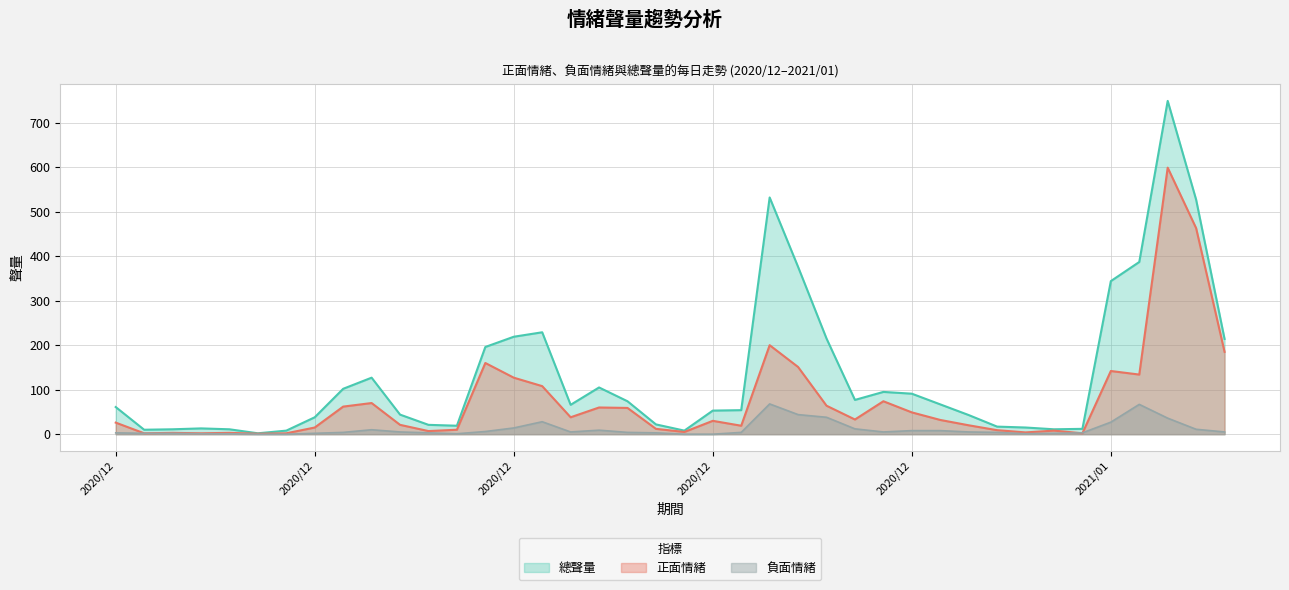

Rank the categories by 總聲量 value from lowest to highest.

2020/12/06, 2020/12/07, 2020/12/21, 2020/12/02, 2020/12/03, 2020/12/05, 2021/01/03, 2021/01/04, 2020/12/04, 2021/01/02, 2021/01/01, 2020/12/13, 2020/12/12, 2020/12/20, 2020/12/08, 2020/12/31, 2020/12/11, 2020/12/22, 2020/12/23, 2020/12/01, 2020/12/17, 2020/12/30, 2020/12/19, 2020/12/27, 2020/12/29, 2020/12/28, 2020/12/09, 2020/12/18, 2020/12/10, 2020/12/14, 2021/01/09, 2020/12/26, 2020/12/15, 2020/12/16, 2021/01/05, 2020/12/25, 2021/01/06, 2021/01/08, 2020/12/24, 2021/01/07